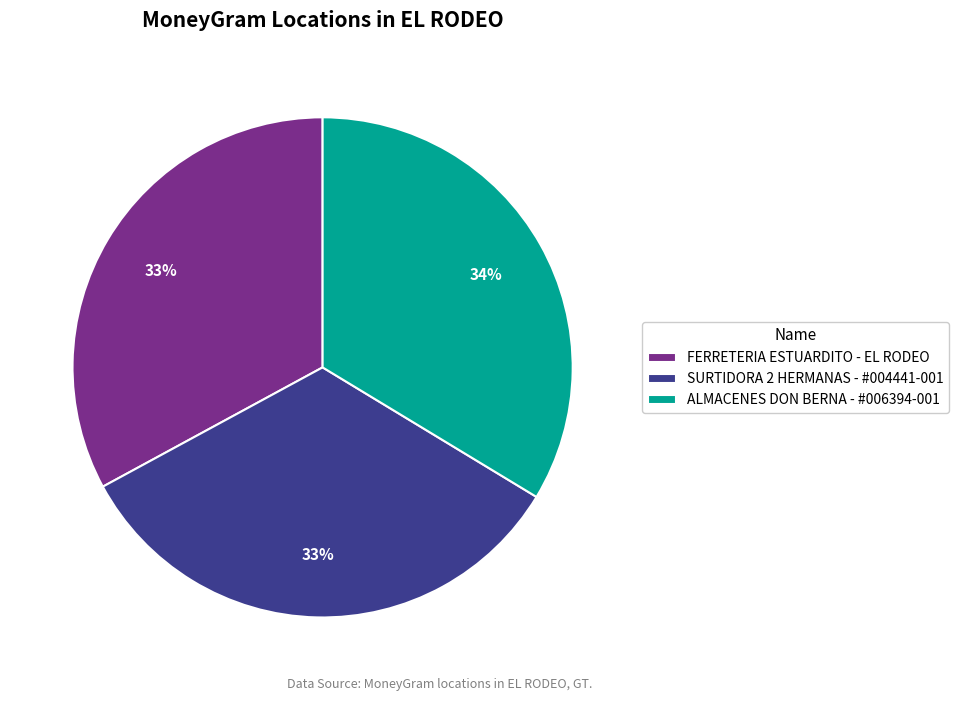

To the nearest percent, what is the difference between the largest and smallest slice percentages?

1%